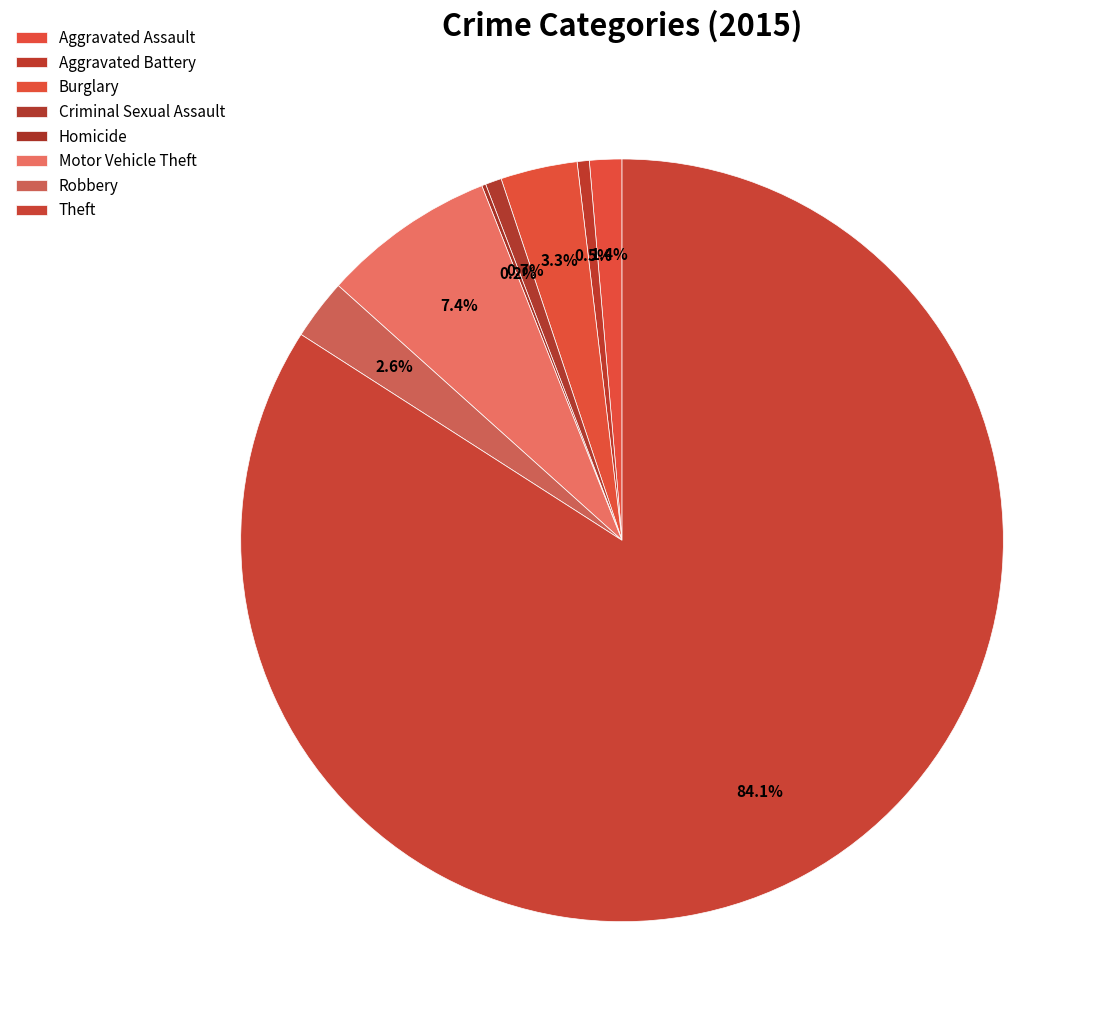

What is the smallest slice in the pie chart?

Homicide